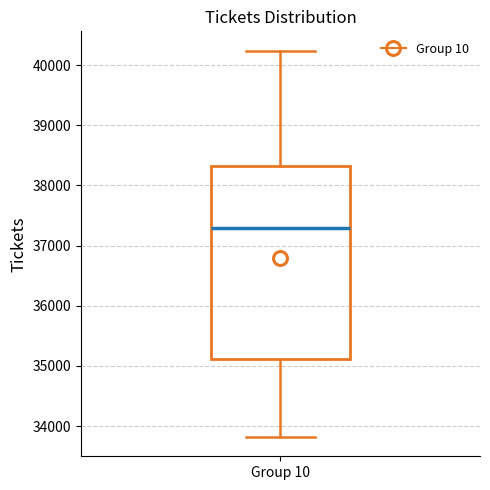

Transcribe this box plot: give where the median line is, the range the box spans, and where the two whiskers end, as read against the y-axis. The values are not printed on the chart, so give them approximately, as read against the axis.

median 37300, box 35100 to 38300, whiskers 33800 to 40200